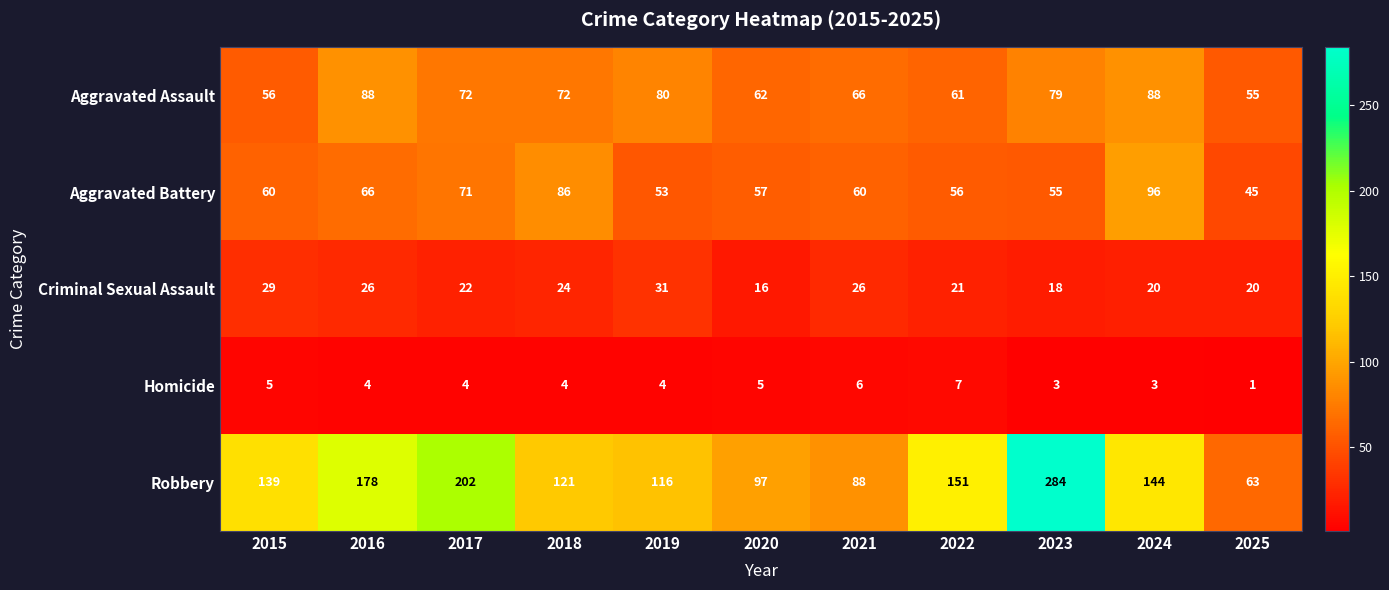

At which category is the sum across all series the highest?

2023